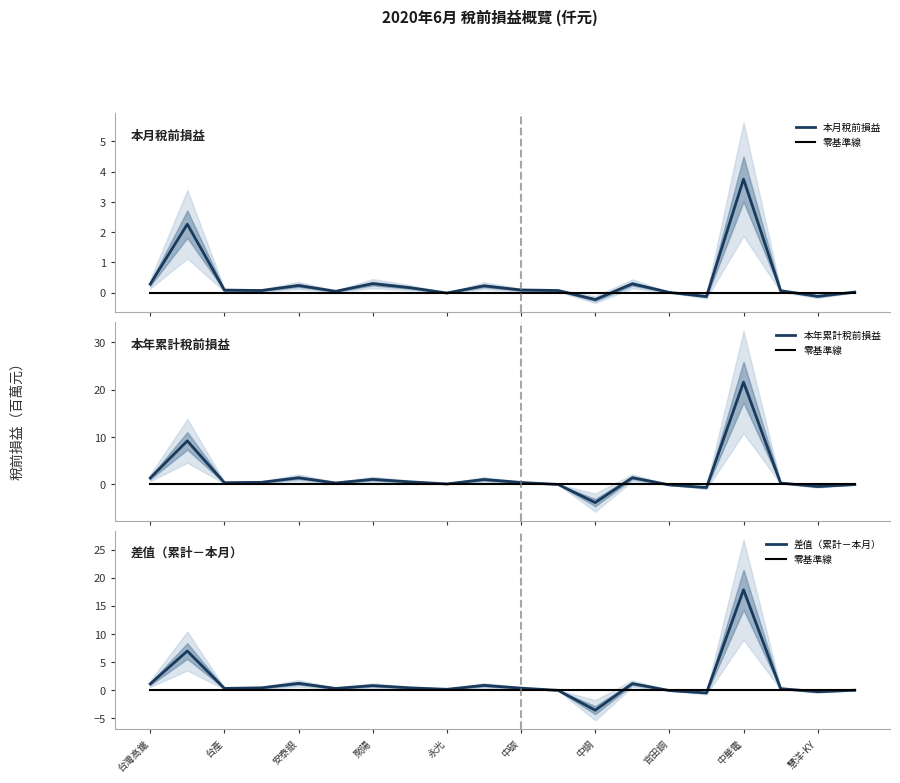

At which label does 本月稅前損益 first exceed 0?

台灣高鐵